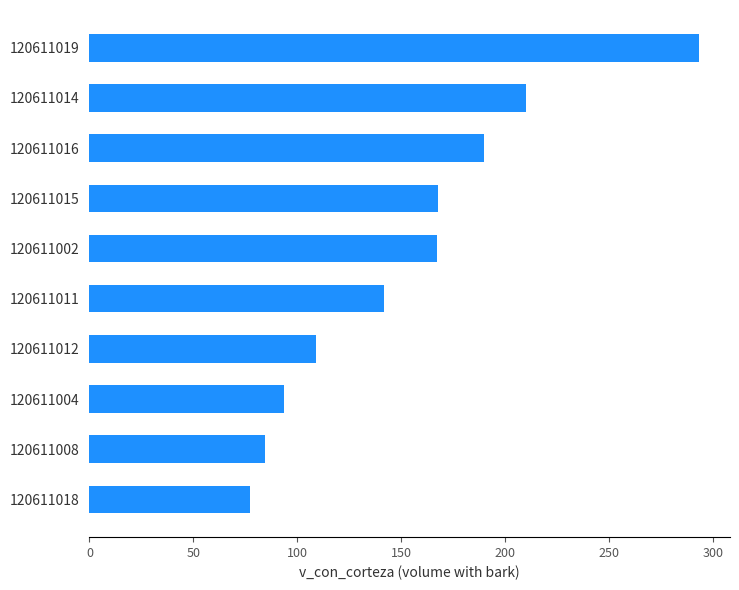

How many data points are less than 167?

5